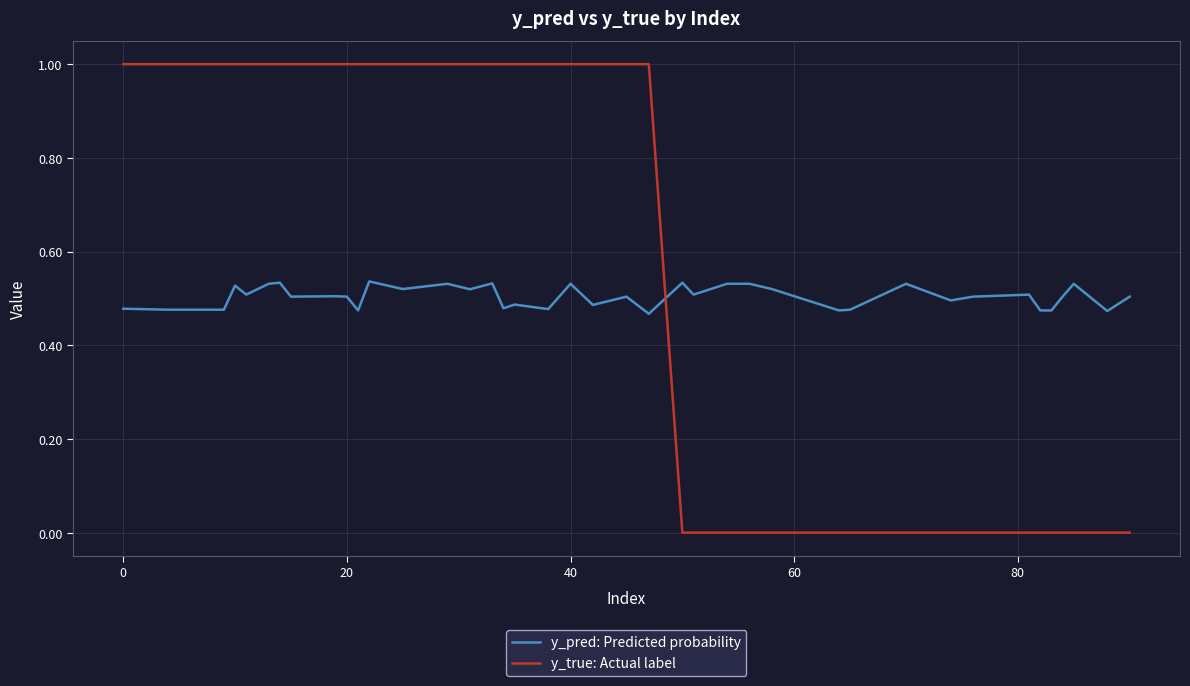

Which series has the largest total across all categories?

y_true: Actual label